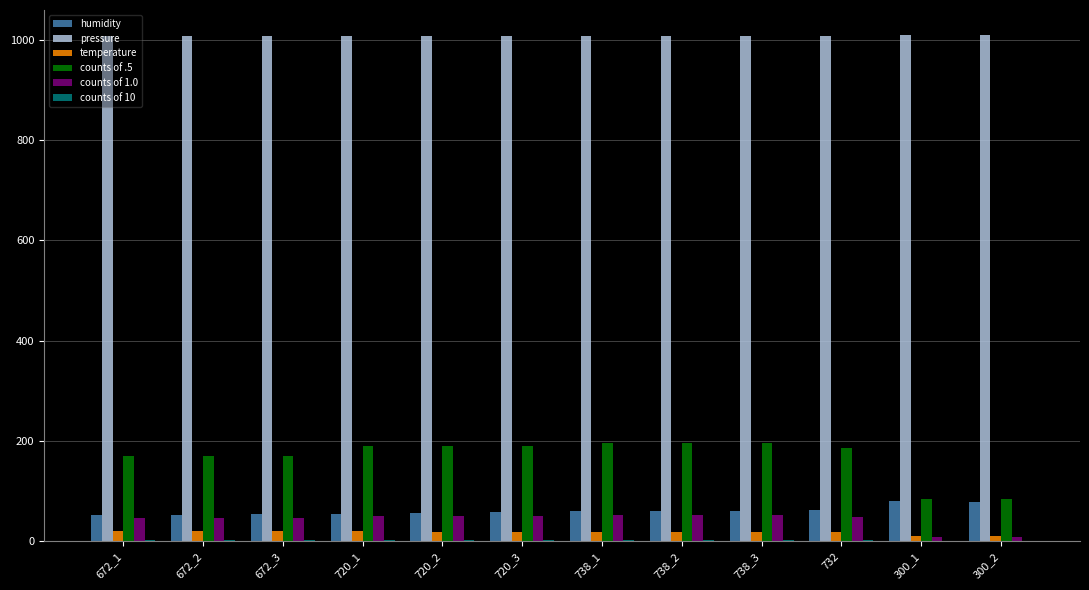

What is the highest value of the pressure series?

1009.1